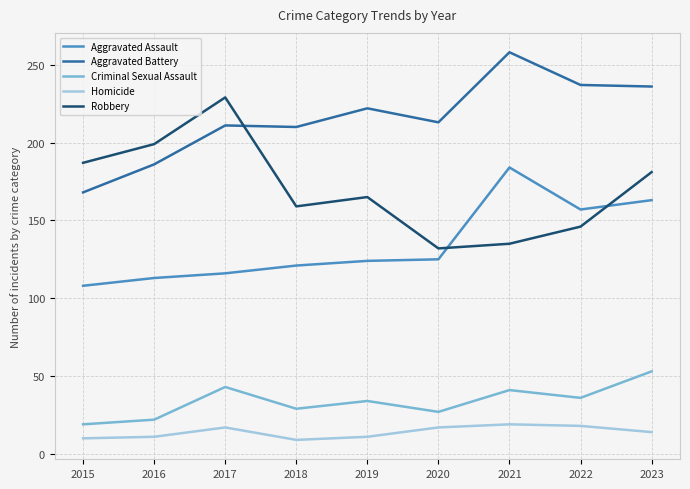

List the series in order of their peak value, highest first.

Aggravated Battery, Robbery, Aggravated Assault, Criminal Sexual Assault, Homicide